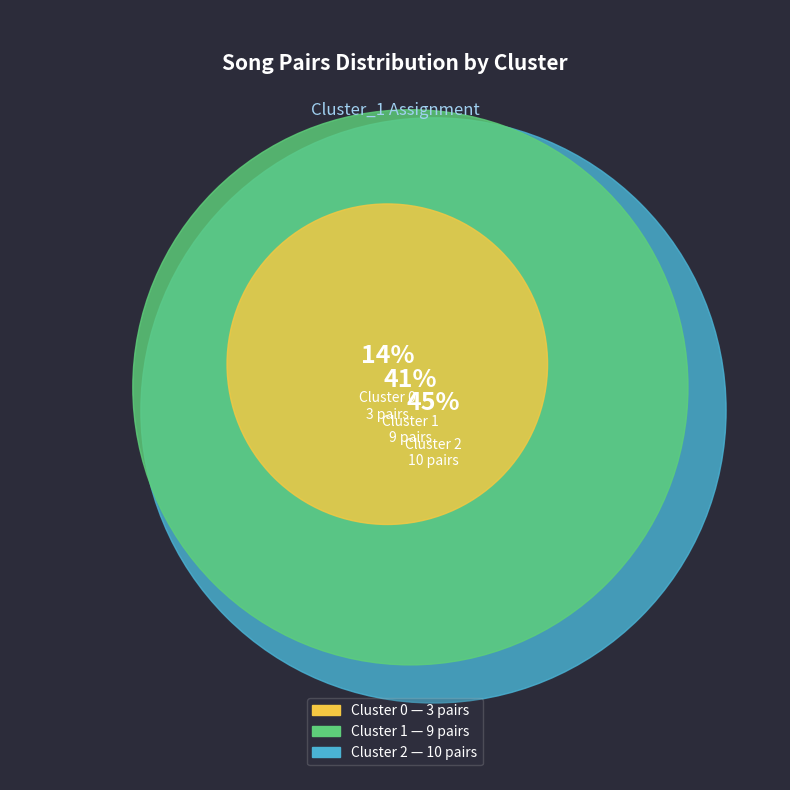

What is the change in value from Cluster 1 to Cluster 2?

+1